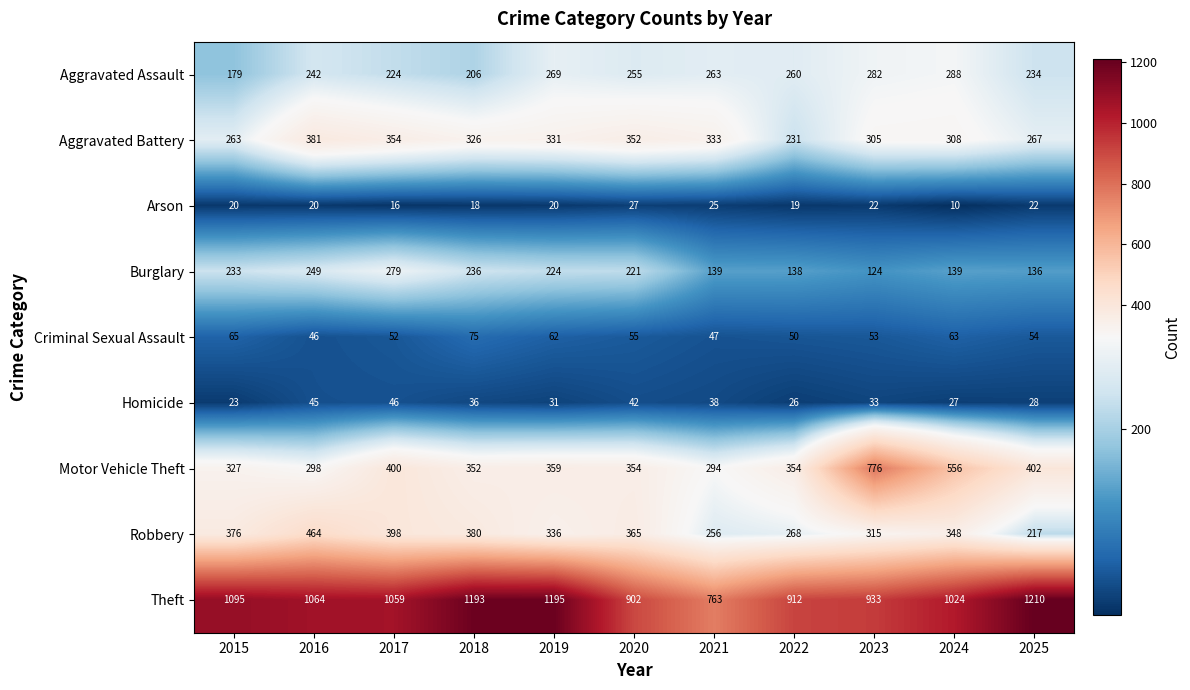

True or false: Motor Vehicle Theft has a value of 402 at 2025.

True